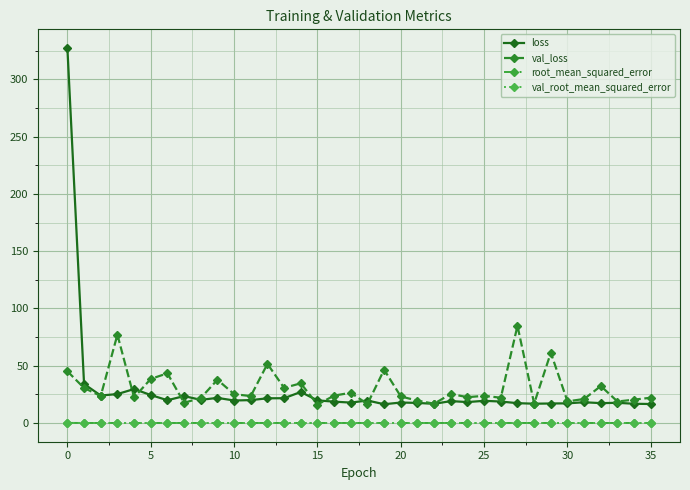

Which series has the largest range (max minus min)?

loss